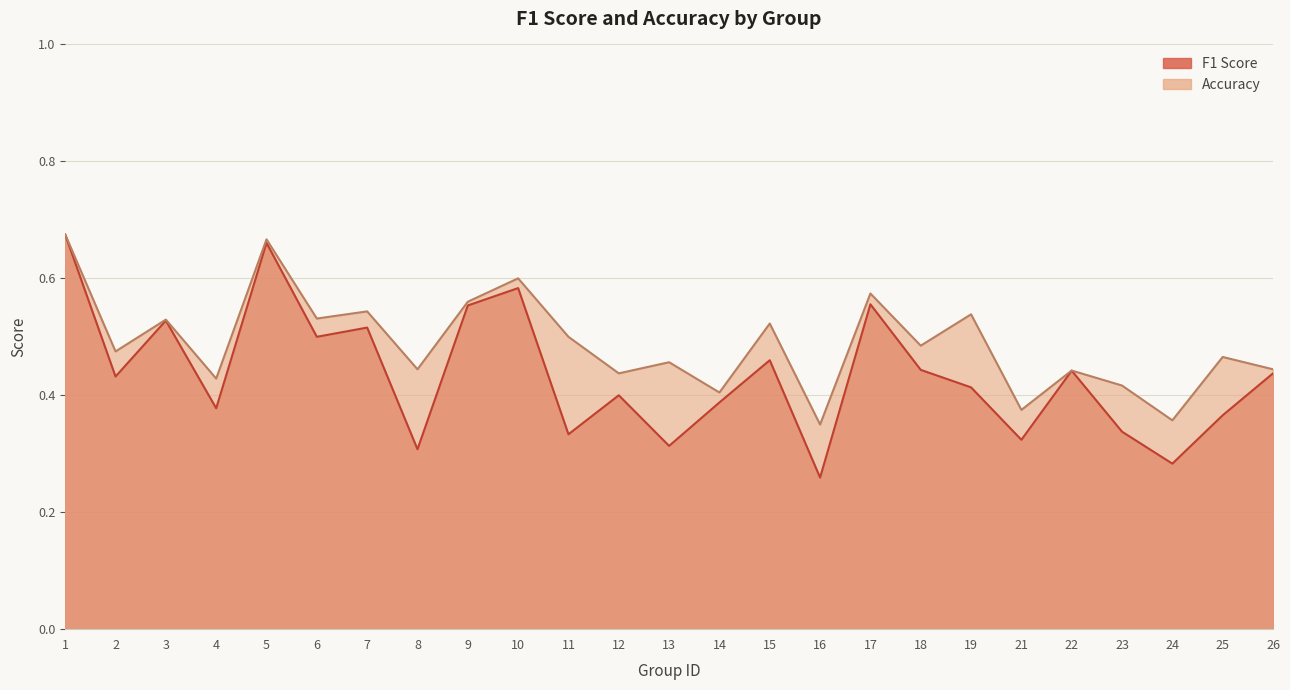

Where is accuracy nearest to the value 0?

16